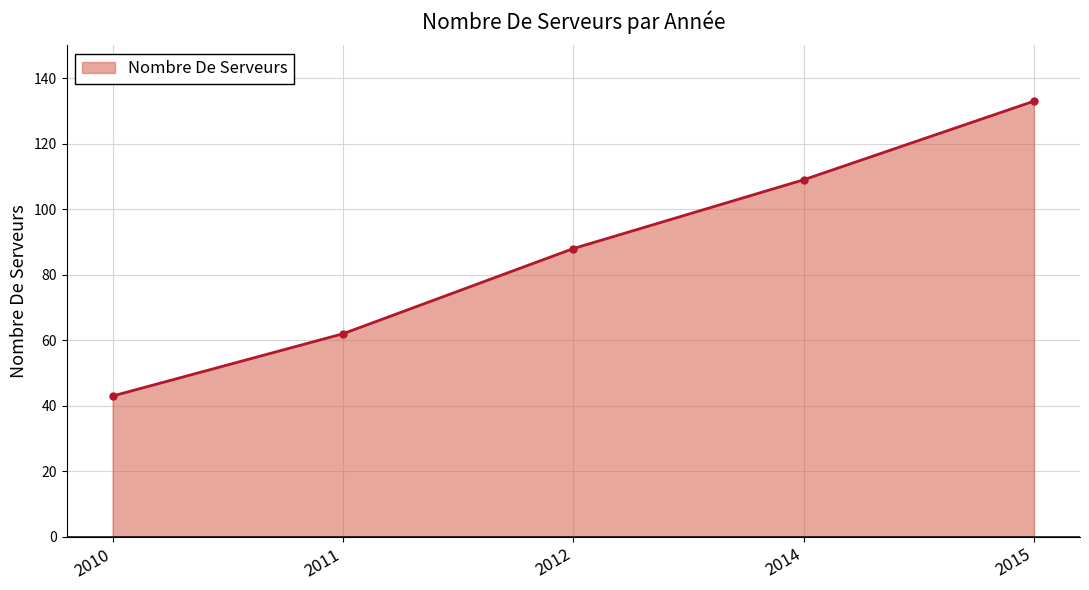

What is the approximate value at 2015, to the nearest 5?

135